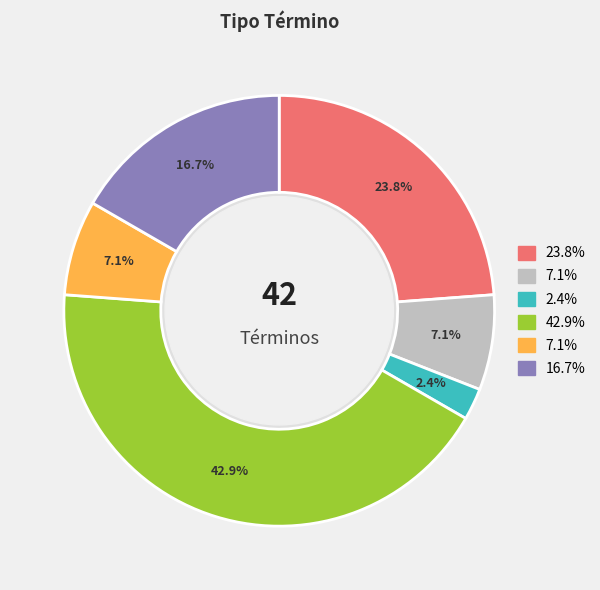

Does any single category account for the majority?

No